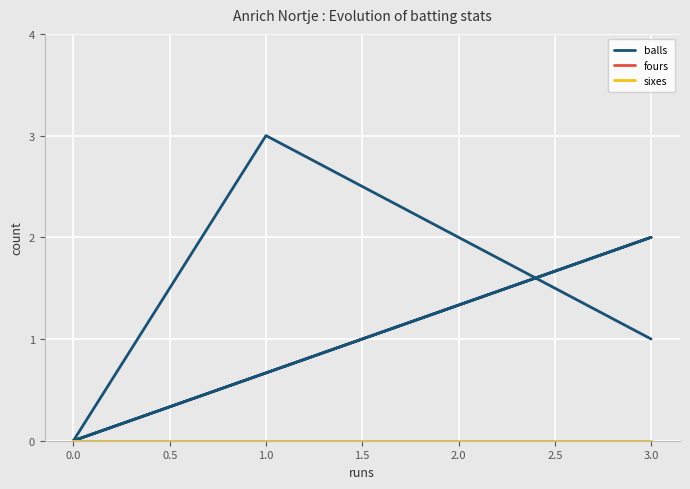

True or false: fours and sixes cross at least once.

False